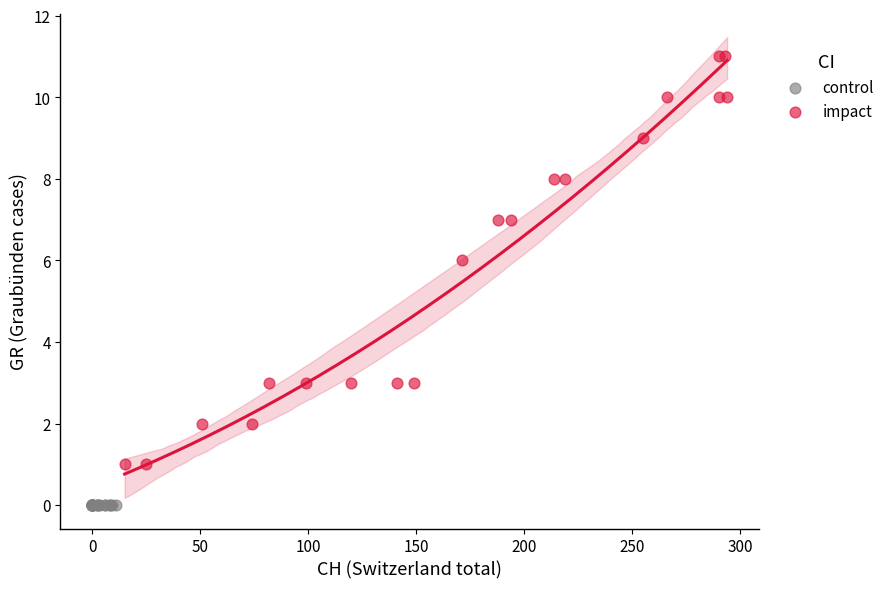

Which series reaches the minimum Y coordinate?

control